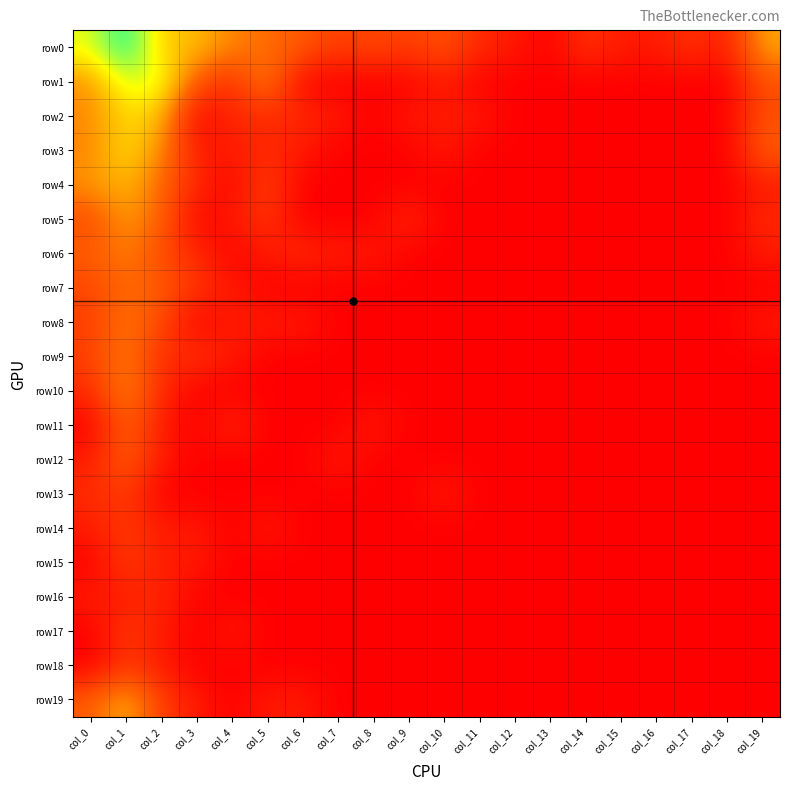

Reading left to right, list all the values displayed in this chart.

row0: col_0=5.6	col_1=8.0	col_2=4.4	col_3=4.3	col_4=3.2	col_5=2.8	col_6=2.4	col_7=1.6	col_8=1.9	col_9=1.6	col_10=2.2	col_11=1.1	col_12=0.7	col_13=0.0	col_14=1.4	col_15=0.7	col_16=0.7	col_17=1.4	col_18=0.7	col_19=3.9
row1: col_0=3.4	col_1=5.8	col_2=5.7	col_3=2.2	col_4=1.1	col_5=3.3	col_6=0.0	col_7=0.0	col_8=0.0	col_9=0.0	col_10=0.7	col_11=0.0	col_12=0.0	col_13=0.0	col_14=0.0	col_15=0.0	col_16=0.0	col_17=0.0	col_18=0.0	col_19=2.1
row2: col_0=3.3	col_1=4.7	col_2=4.3	col_3=0.0	col_4=1.1	col_5=1.1	col_6=1.1	col_7=0.7	col_8=0.0	col_9=0.7	col_10=0.7	col_11=0.7	col_12=0.0	col_13=0.0	col_14=0.0	col_15=0.0	col_16=0.0	col_17=0.0	col_18=0.0	col_19=2.1
row3: col_0=3.2	col_1=4.8	col_2=3.4	col_3=0.7	col_4=0.7	col_5=1.1	col_6=0.7	col_7=0.0	col_8=0.0	col_9=0.0	col_10=0.7	col_11=0.0	col_12=0.0	col_13=0.0	col_14=0.0	col_15=0.0	col_16=0.0	col_17=0.0	col_18=0.0	col_19=2.5
row4: col_0=3.5	col_1=4.2	col_2=2.6	col_3=1.1	col_4=0.0	col_5=1.8	col_6=0.0	col_7=0.0	col_8=0.0	col_9=0.0	col_10=0.0	col_11=0.0	col_12=0.0	col_13=0.0	col_14=0.0	col_15=0.0	col_16=0.0	col_17=0.0	col_18=0.0	col_19=0.7
row5: col_0=1.9	col_1=3.6	col_2=2.6	col_3=0.0	col_4=0.7	col_5=1.4	col_6=0.0	col_7=0.0	col_8=0.0	col_9=1.1	col_10=0.0	col_11=0.0	col_12=0.0	col_13=0.0	col_14=0.0	col_15=0.0	col_16=0.0	col_17=0.0	col_18=0.0	col_19=1.1
row6: col_0=2.4	col_1=3.2	col_2=1.9	col_3=1.1	col_4=0.0	col_5=0.7	col_6=1.1	col_7=0.7	col_8=0.7	col_9=0.0	col_10=0.0	col_11=0.0	col_12=0.0	col_13=0.0	col_14=0.0	col_15=0.0	col_16=0.0	col_17=0.0	col_18=0.0	col_19=0.7
row7: col_0=1.8	col_1=2.8	col_2=2.4	col_3=1.4	col_4=0.7	col_5=0.0	col_6=0.0	col_7=0.0	col_8=0.0	col_9=0.0	col_10=0.0	col_11=0.0	col_12=0.0	col_13=0.0	col_14=0.0	col_15=0.0	col_16=0.0	col_17=0.0	col_18=0.0	col_19=0.0
row8: col_0=1.6	col_1=3.0	col_2=1.9	col_3=0.0	col_4=0.7	col_5=0.7	col_6=0.7	col_7=0.0	col_8=0.0	col_9=0.0	col_10=0.0	col_11=0.0	col_12=0.0	col_13=0.0	col_14=0.0	col_15=0.0	col_16=0.0	col_17=0.0	col_18=0.0	col_19=0.7
row9: col_0=1.6	col_1=3.2	col_2=1.1	col_3=1.4	col_4=0.7	col_5=0.0	col_6=0.0	col_7=0.0	col_8=0.0	col_9=0.0	col_10=0.0	col_11=0.0	col_12=0.0	col_13=0.0	col_14=0.0	col_15=0.0	col_16=0.0	col_17=0.0	col_18=0.0	col_19=0.0
row10: col_0=1.1	col_1=3.4	col_2=1.1	col_3=0.0	col_4=0.0	col_5=0.0	col_6=0.0	col_7=0.0	col_8=0.0	col_9=0.0	col_10=0.0	col_11=0.0	col_12=0.0	col_13=0.0	col_14=0.0	col_15=0.0	col_16=0.0	col_17=0.0	col_18=0.0	col_19=0.0
row11: col_0=0.0	col_1=2.6	col_2=0.7	col_3=0.0	col_4=1.1	col_5=0.0	col_6=0.0	col_7=0.0	col_8=0.7	col_9=0.0	col_10=0.0	col_11=0.0	col_12=0.0	col_13=0.0	col_14=0.0	col_15=0.0	col_16=0.0	col_17=0.0	col_18=0.0	col_19=0.0
row12: col_0=0.7	col_1=2.6	col_2=0.7	col_3=0.0	col_4=0.0	col_5=0.0	col_6=0.0	col_7=0.7	col_8=0.0	col_9=0.0	col_10=0.0	col_11=0.0	col_12=0.0	col_13=0.0	col_14=0.0	col_15=0.0	col_16=0.0	col_17=0.0	col_18=0.0	col_19=0.0
row13: col_0=1.1	col_1=1.6	col_2=0.0	col_3=0.0	col_4=0.0	col_5=0.0	col_6=0.0	col_7=0.0	col_8=0.0	col_9=0.0	col_10=0.7	col_11=0.0	col_12=0.0	col_13=0.0	col_14=0.0	col_15=0.0	col_16=0.0	col_17=0.0	col_18=0.0	col_19=0.0
row14: col_0=0.7	col_1=1.6	col_2=0.7	col_3=0.7	col_4=0.0	col_5=0.7	col_6=0.0	col_7=0.0	col_8=0.0	col_9=0.0	col_10=0.0	col_11=0.0	col_12=0.0	col_13=0.0	col_14=0.0	col_15=0.0	col_16=0.0	col_17=0.0	col_18=0.0	col_19=0.0
row15: col_0=0.0	col_1=1.6	col_2=0.7	col_3=0.7	col_4=0.0	col_5=0.0	col_6=0.0	col_7=0.0	col_8=0.0	col_9=0.0	col_10=0.0	col_11=0.0	col_12=0.0	col_13=0.0	col_14=0.0	col_15=0.0	col_16=0.0	col_17=0.0	col_18=0.0	col_19=0.0
row16: col_0=0.7	col_1=0.7	col_2=1.1	col_3=0.0	col_4=0.0	col_5=0.0	col_6=0.0	col_7=0.0	col_8=0.0	col_9=0.0	col_10=0.0	col_11=0.0	col_12=0.0	col_13=0.0	col_14=0.0	col_15=0.0	col_16=0.0	col_17=0.0	col_18=0.0	col_19=0.0
row17: col_0=0.0	col_1=1.6	col_2=0.7	col_3=0.0	col_4=0.7	col_5=0.0	col_6=0.0	col_7=0.0	col_8=0.0	col_9=0.0	col_10=0.0	col_11=0.0	col_12=0.0	col_13=0.0	col_14=0.0	col_15=0.0	col_16=0.0	col_17=0.0	col_18=0.0	col_19=0.0
row18: col_0=0.0	col_1=1.4	col_2=0.7	col_3=0.0	col_4=0.0	col_5=0.0	col_6=0.0	col_7=0.0	col_8=0.0	col_9=0.0	col_10=0.0	col_11=0.0	col_12=0.0	col_13=0.0	col_14=0.0	col_15=0.0	col_16=0.0	col_17=0.0	col_18=0.0	col_19=0.0
row19: col_0=2.4	col_1=4.1	col_2=1.6	col_3=0.7	col_4=0.0	col_5=0.7	col_6=0.7	col_7=0.0	col_8=0.0	col_9=0.0	col_10=0.0	col_11=0.0	col_12=0.0	col_13=0.0	col_14=0.0	col_15=0.0	col_16=0.0	col_17=0.0	col_18=0.0	col_19=0.0